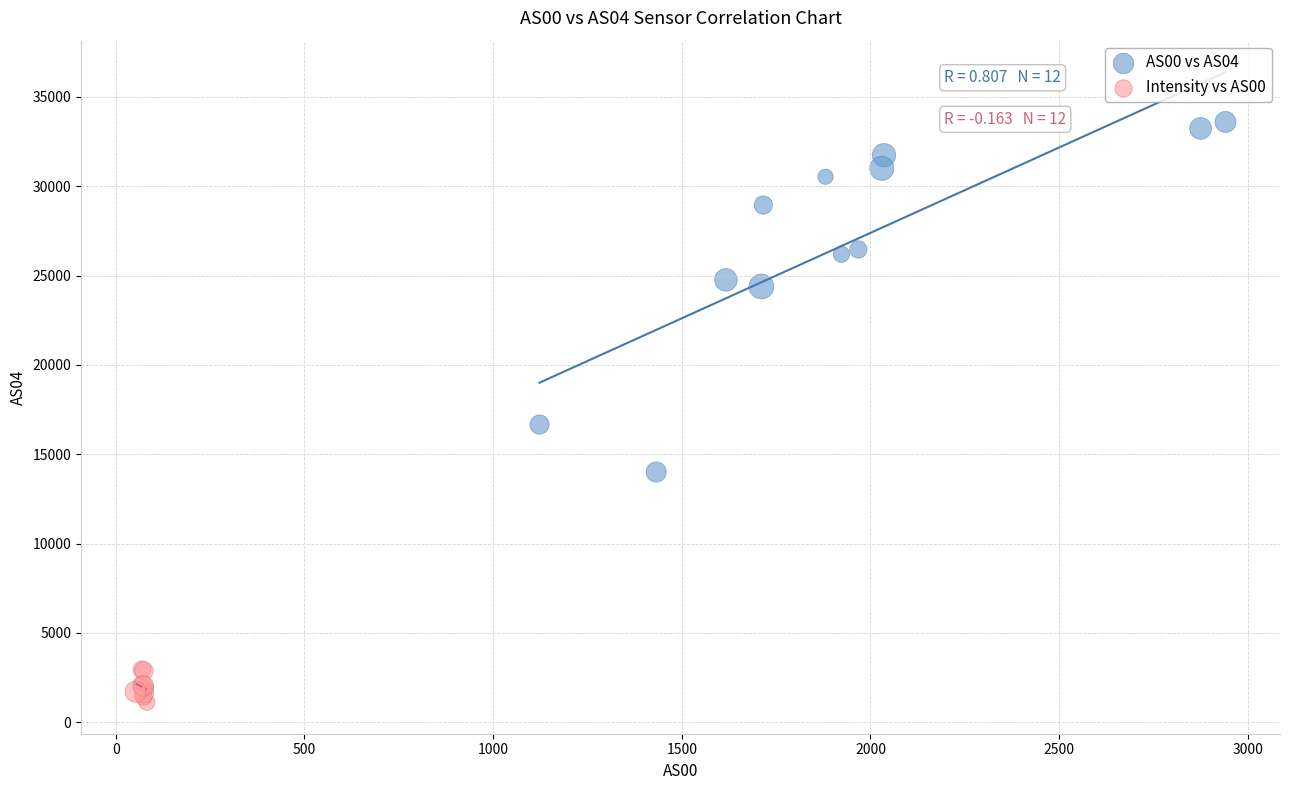

Which series has the largest Y range (max minus min)?

AS00 vs AS04